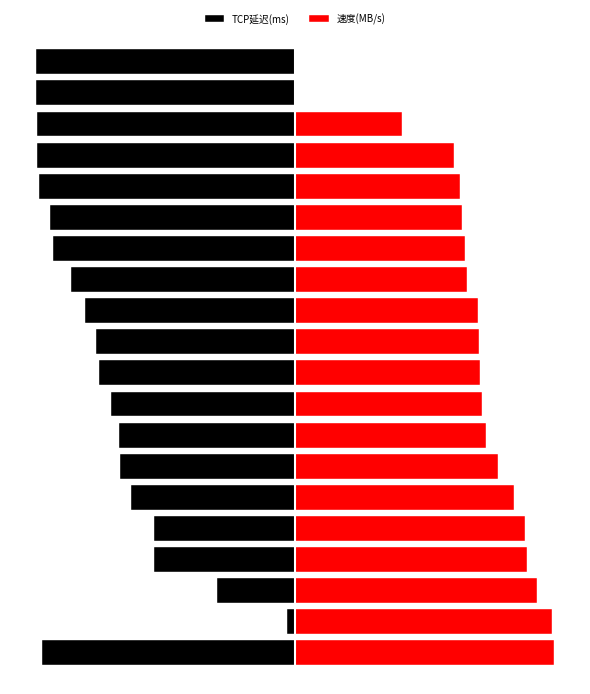

The 速度(MB/s) series shows 142.2 at 10. True or false?

True